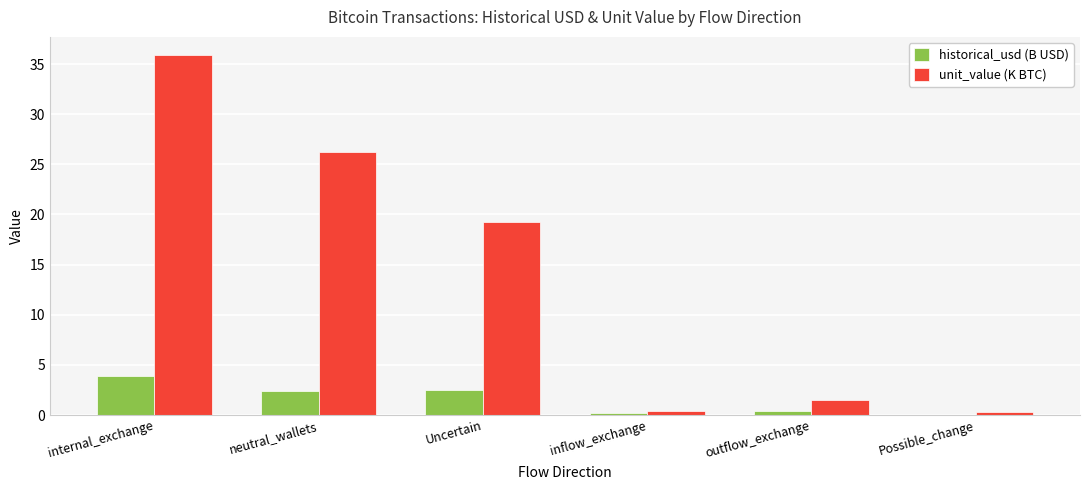

What is the sum of the unit_value (K BTC) values at Uncertain and outflow_exchange?

20.8